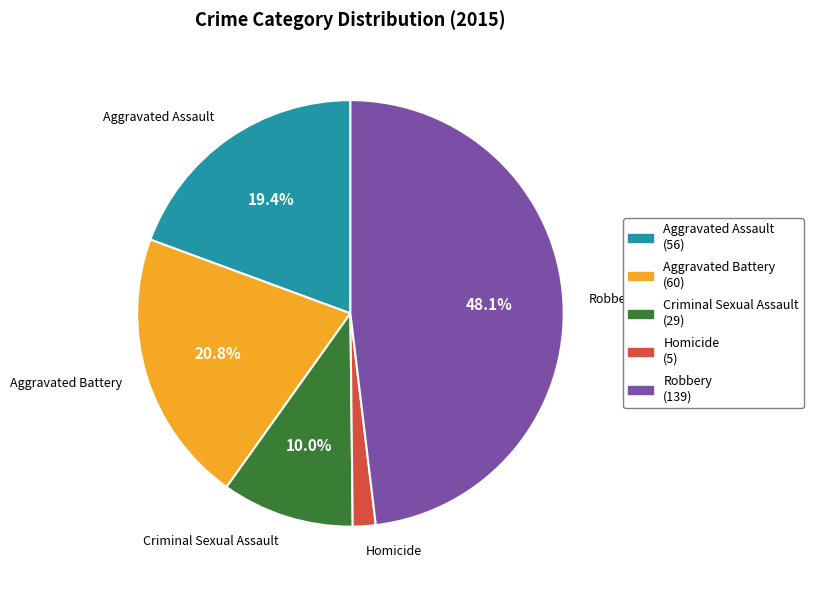

True or false: Criminal Sexual Assault accounts for 2% of the total.

False